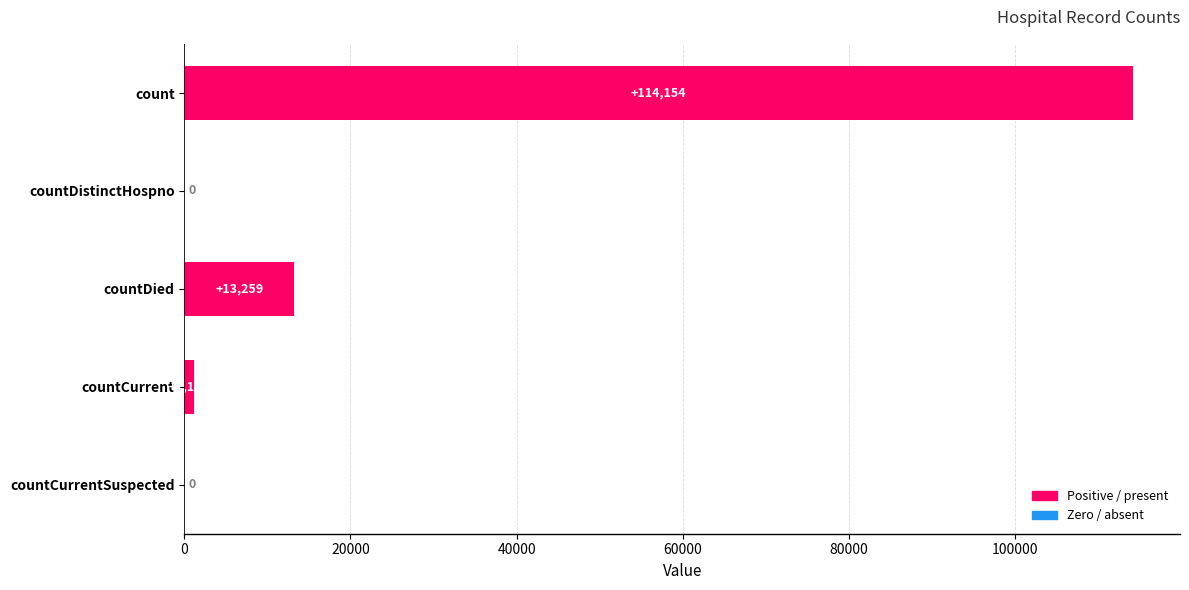

What is the sum of the values at countCurrentSuspected and countDied?

13259